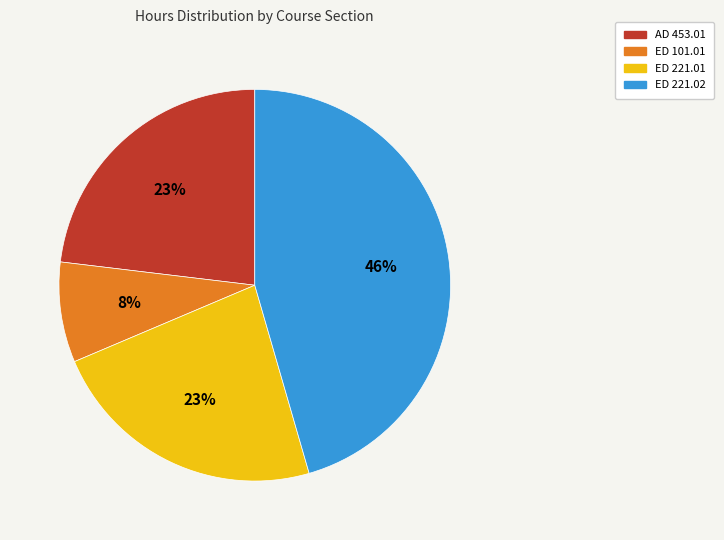

To the nearest percent, what is the combined percentage of ED 221.02 and ED 221.01?

69%